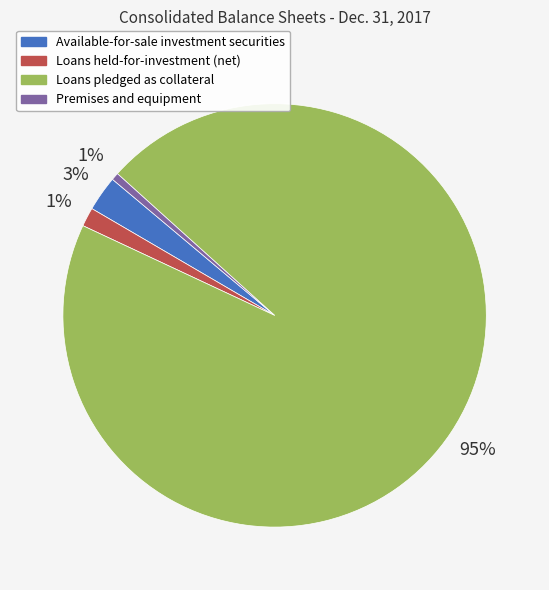

To the nearest percent, what is the combined percentage of Premises and equipment and Loans pledged as collateral?

96%